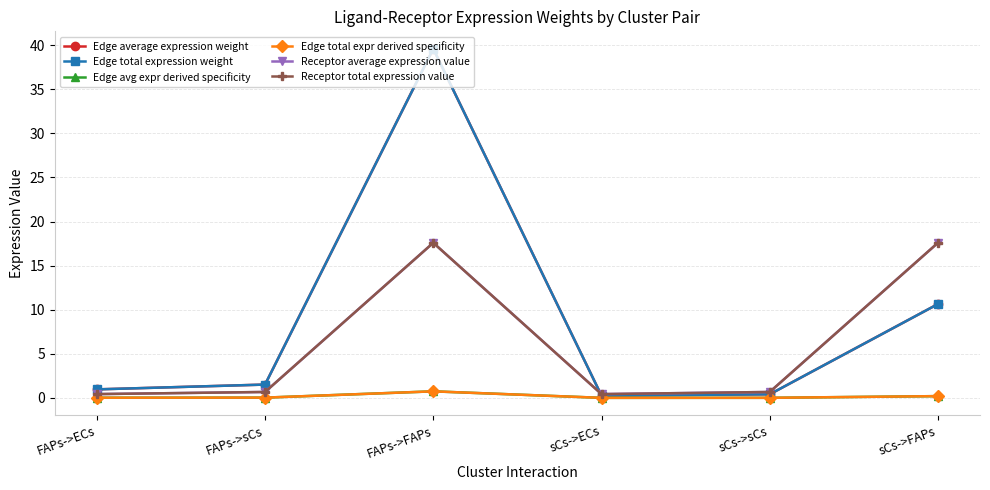

How many interior local peaks does the Receptor total expression value series have?

1